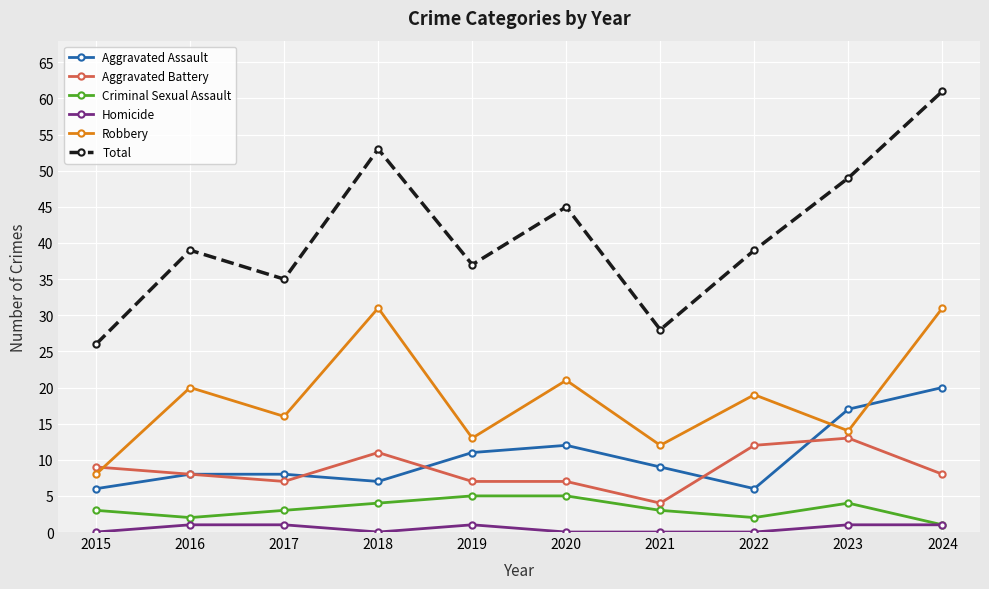

How many series are shown in this chart?

6